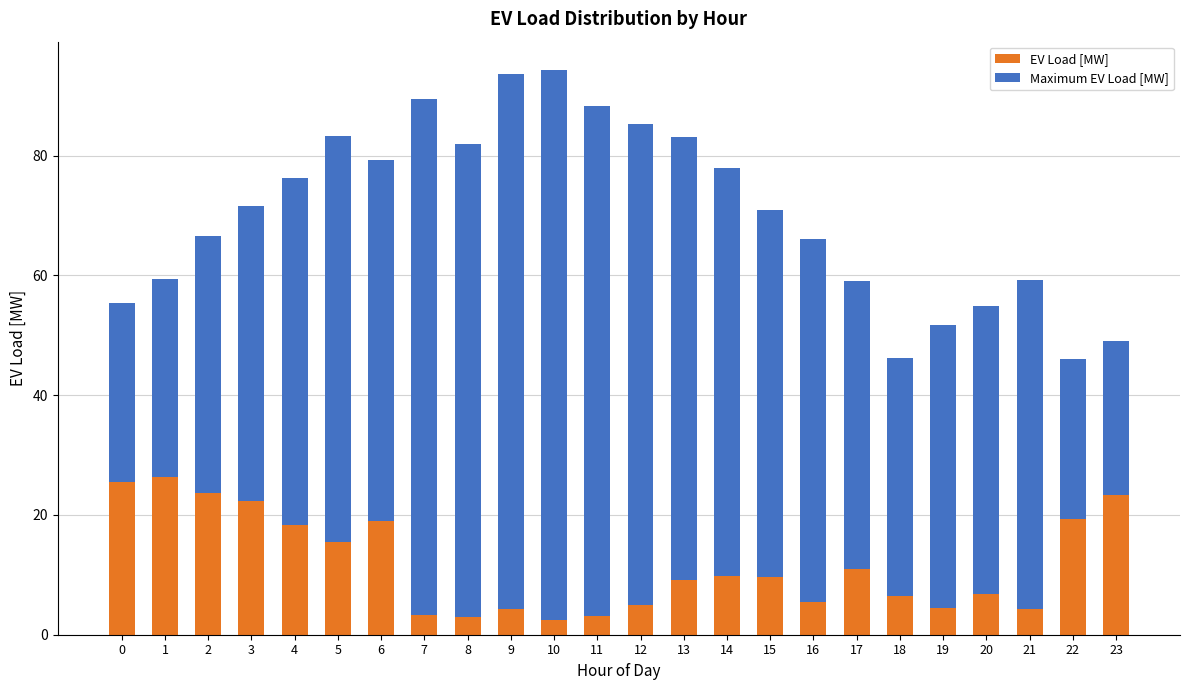

What is the total value across all series at 5?

83.2